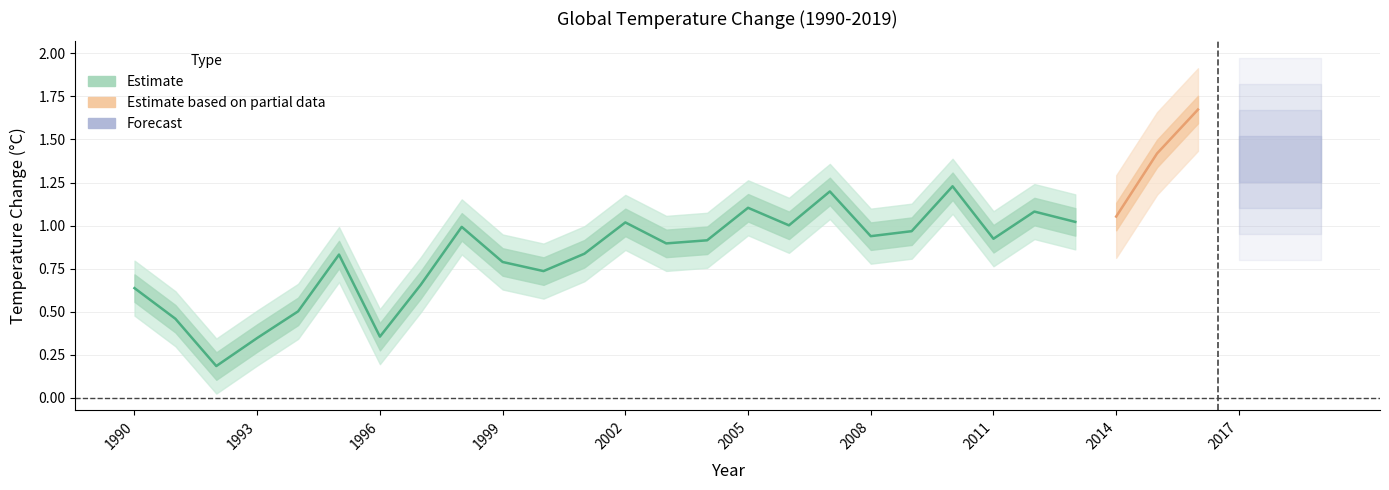

What is the ratio of the value at 2015 to the value at 2016?

0.8